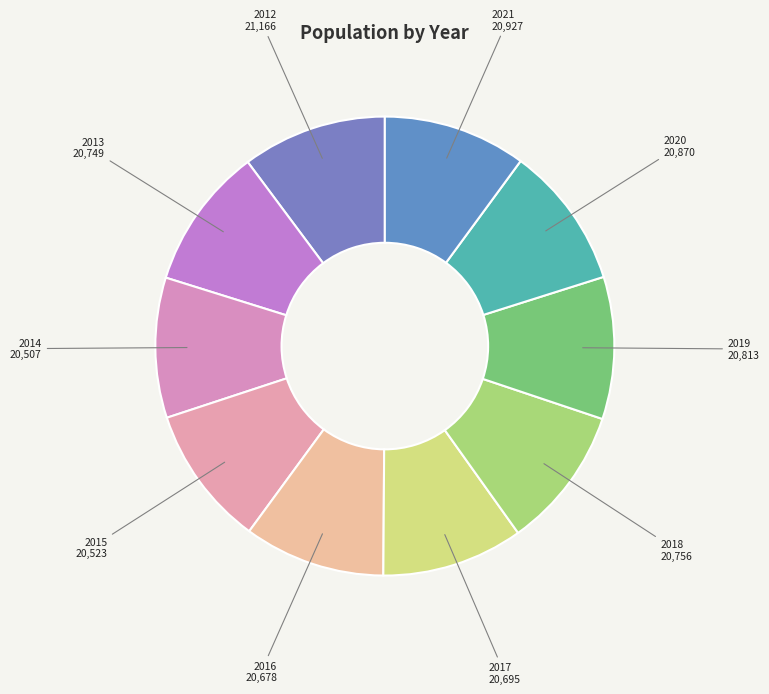

Do 2017 and 2013 together represent more than half of the pie?

No